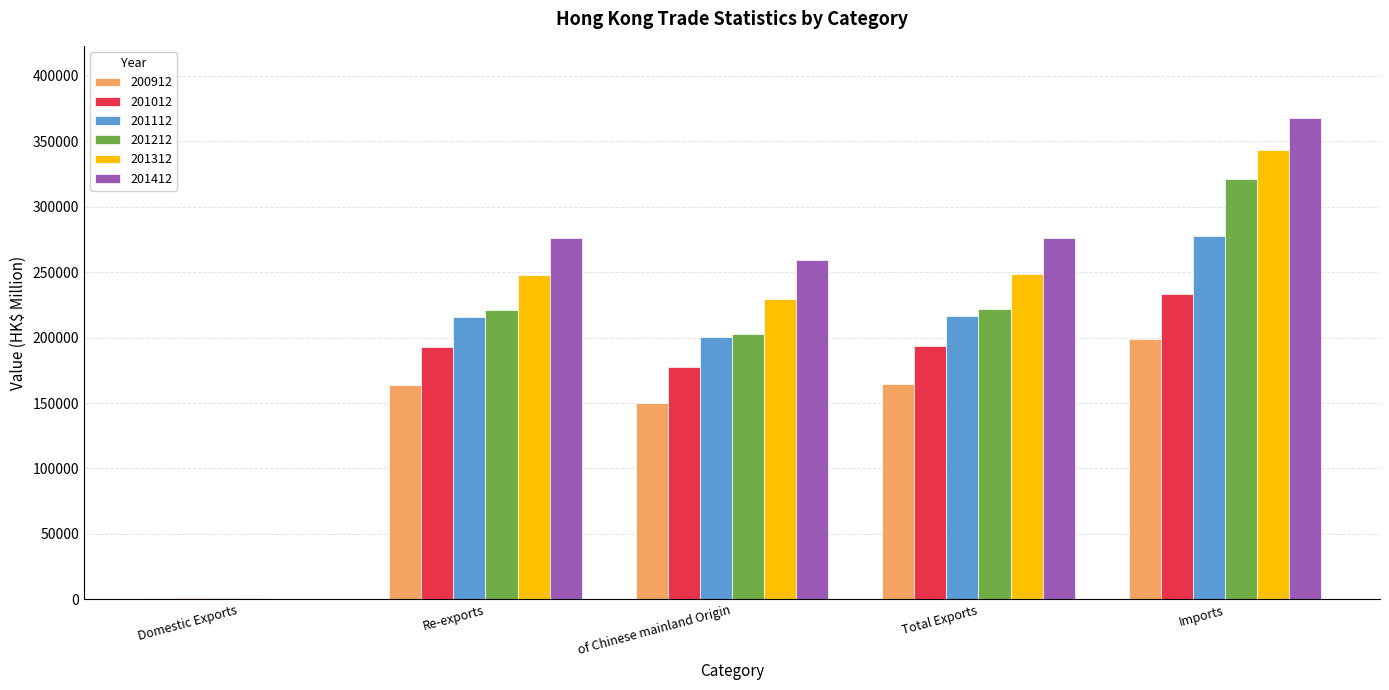

Between Domestic Exports and of Chinese mainland Origin, which series saw the biggest shift?

201412